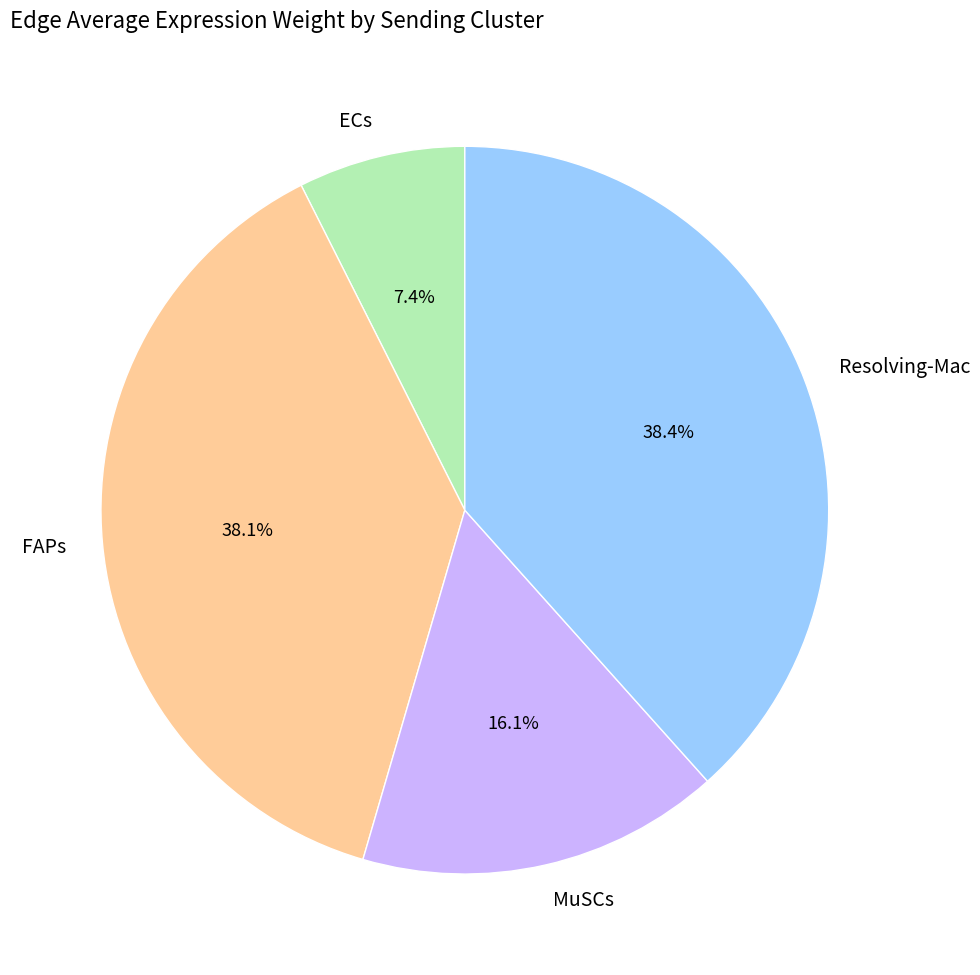

Is Resolving-Mac the majority of the pie?

No